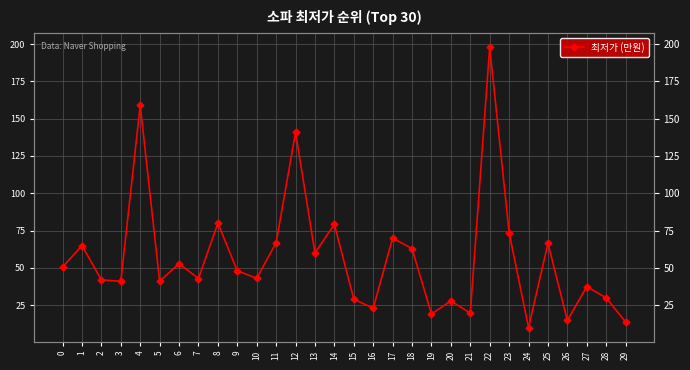

Count the number of categories in the chart.

30